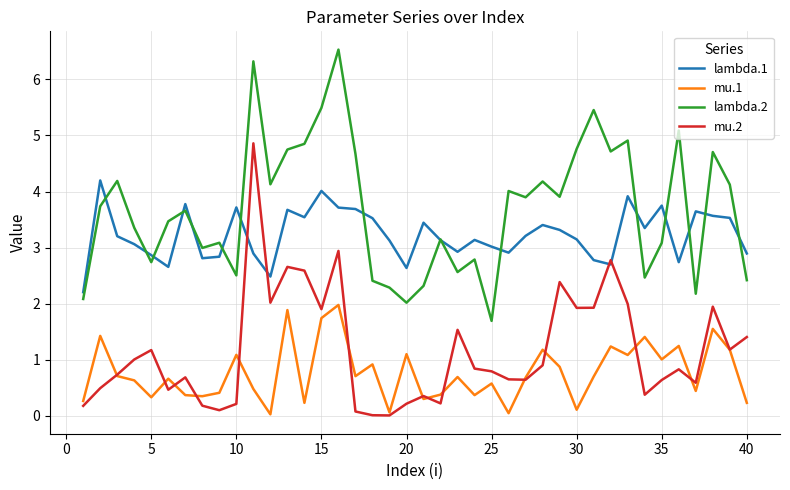

What is the greatest value displayed?

6.5